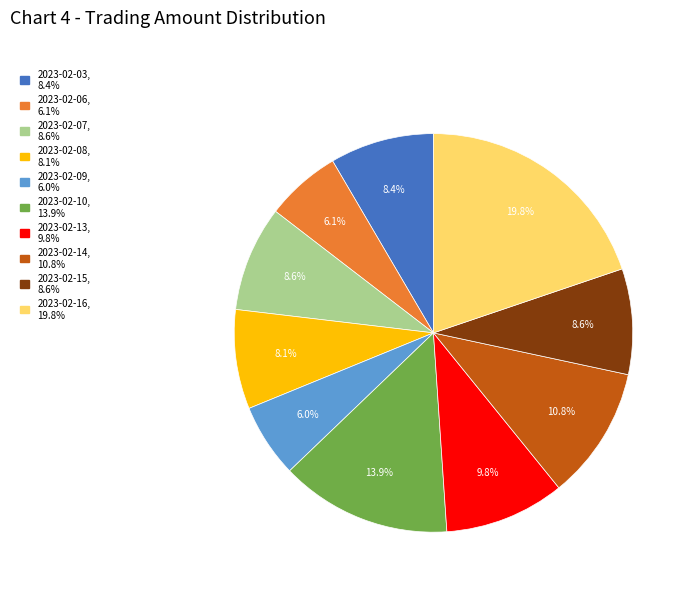

Is there any slice that represents more than half of the pie?

No